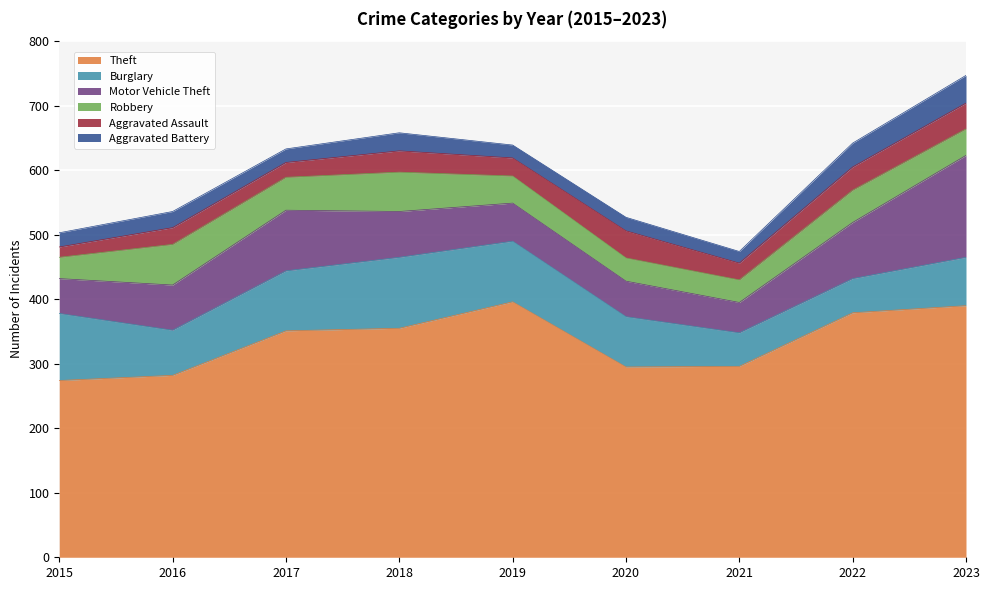

Reading left to right, transcribe all the data shown in this chart.

Theft: 274	282	351	355	396	295	296	379	390
Burglary: 104	70	93	110	94	78	52	53	75
Motor Vehicle Theft: 54	70	94	71	59	55	47	87	158
Robbery: 33	63	51	61	42	36	35	50	41
Aggravated Assault: 16	26	23	33	28	42	26	36	40
Aggravated Battery: 22	25	21	28	20	21	18	37	43